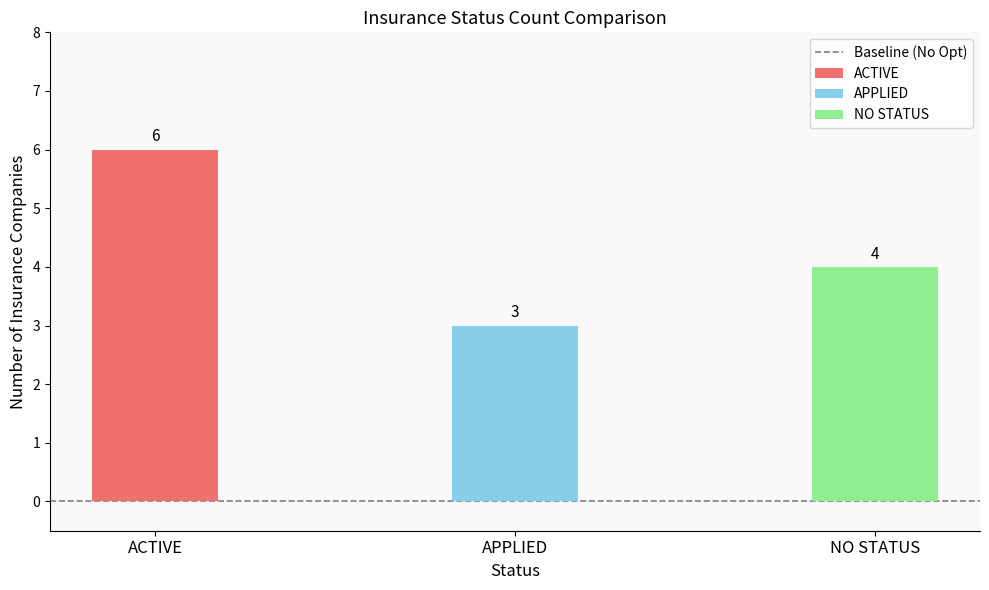

Reading left to right, transcribe all the data shown in this chart.

6	3	4